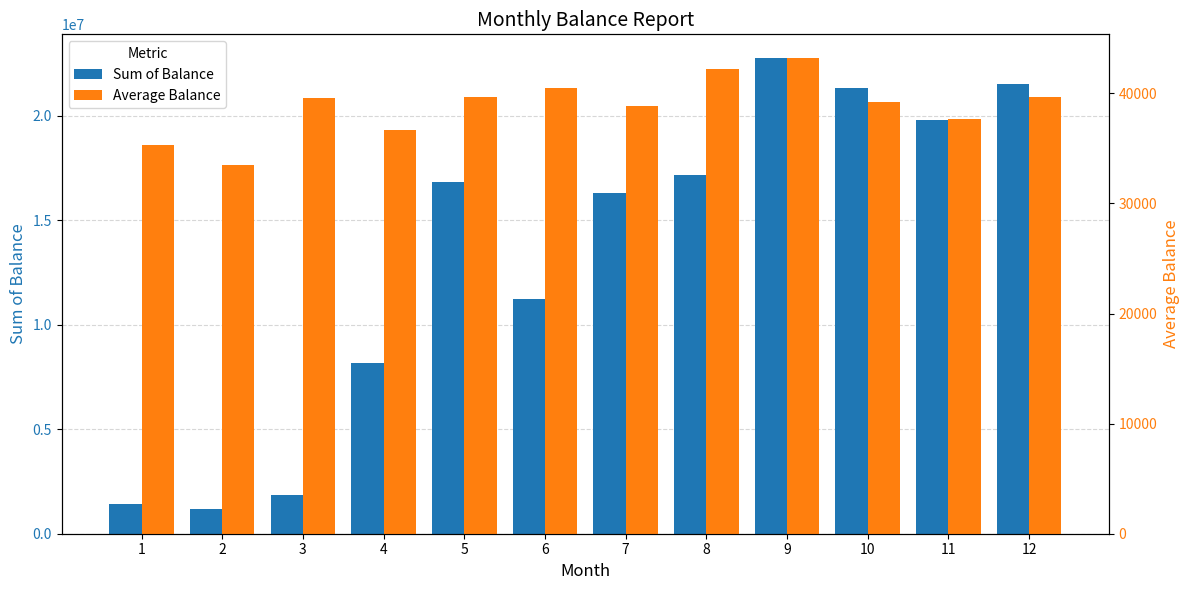

At which label is Average Balance closest to 38347?

7